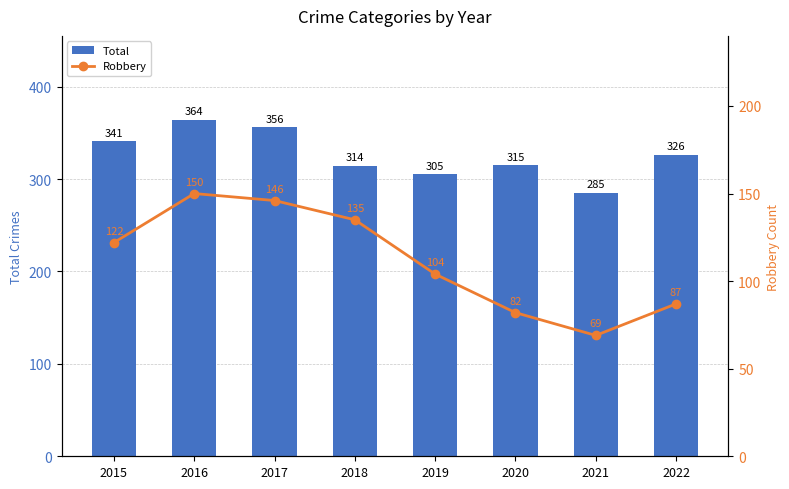

Between 2022 and 2019, which is larger?

2022